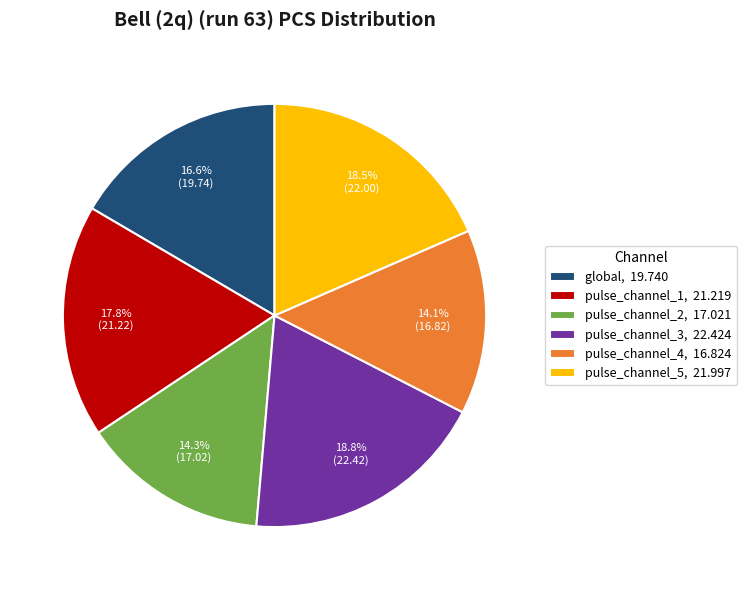

Which has a higher value, global or pulse_channel_2?

global